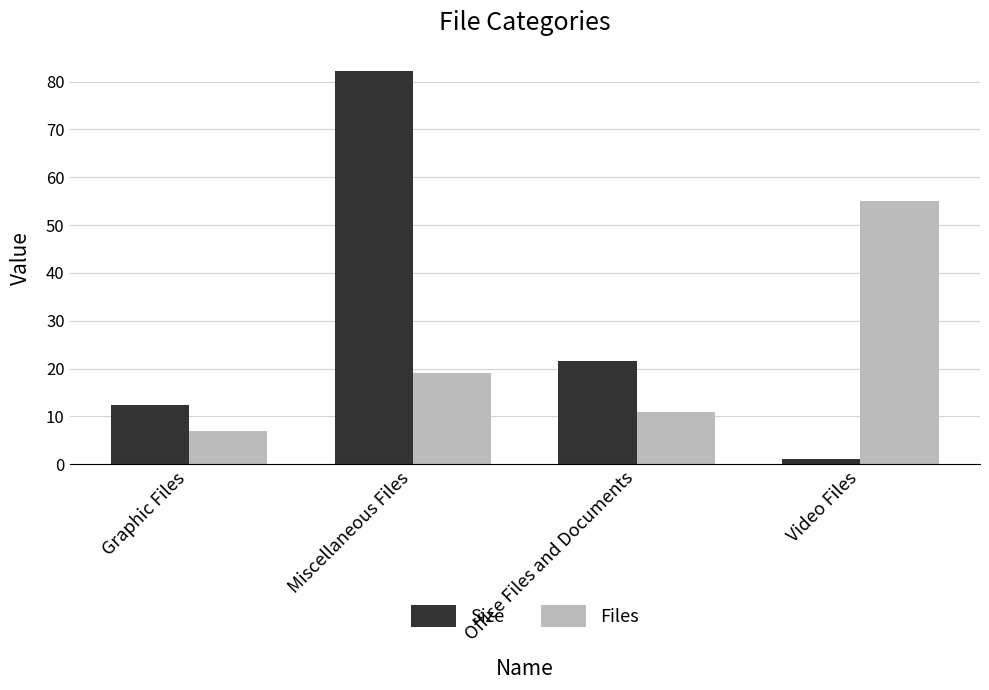

What is the value of the Files bar at the 4th from the left?

55.0